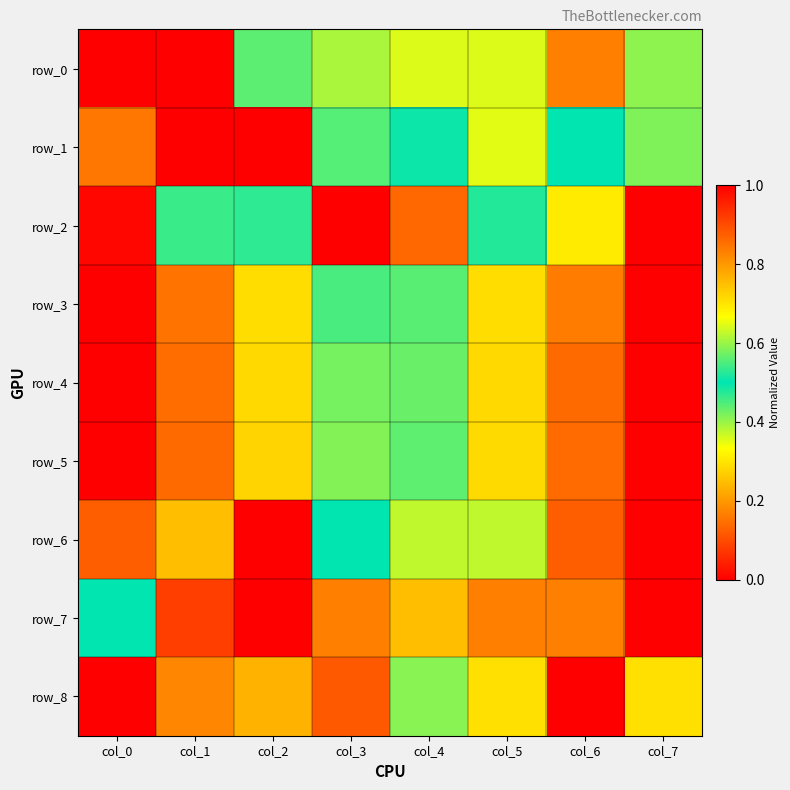

Reading left to right, extract all data points from this chart.

row_0: col_0=1.0	col_1=0.0	col_2=0.4	col_3=0.6	col_4=0.4	col_5=0.6	col_6=0.2	col_7=0.4
row_1: col_0=0.8	col_1=0.0	col_2=1.0	col_3=0.6	col_4=0.5	col_5=0.6	col_6=0.5	col_7=0.6
row_2: col_0=1.0	col_1=0.5	col_2=0.5	col_3=1.0	col_4=0.1	col_5=0.5	col_6=0.7	col_7=0.0
row_3: col_0=0.0	col_1=0.2	col_2=0.3	col_3=0.5	col_4=0.6	col_5=0.7	col_6=0.8	col_7=1.0
row_4: col_0=0.0	col_1=0.1	col_2=0.3	col_3=0.4	col_4=0.6	col_5=0.7	col_6=0.9	col_7=1.0
row_5: col_0=0.0	col_1=0.1	col_2=0.3	col_3=0.4	col_4=0.6	col_5=0.7	col_6=0.9	col_7=1.0
row_6: col_0=0.1	col_1=0.2	col_2=0.0	col_3=0.5	col_4=0.6	col_5=0.6	col_6=0.9	col_7=1.0
row_7: col_0=0.5	col_1=0.9	col_2=1.0	col_3=0.8	col_4=0.8	col_5=0.2	col_6=0.2	col_7=0.0
row_8: col_0=1.0	col_1=0.8	col_2=0.8	col_3=0.9	col_4=0.6	col_5=0.3	col_6=0.0	col_7=0.3